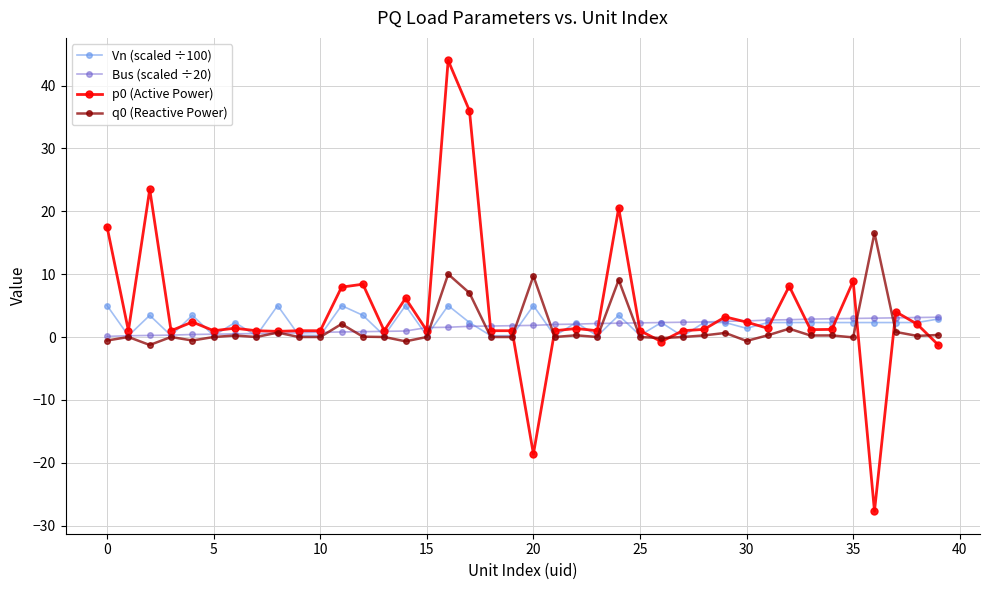

True or false: q0 (Reactive Power) has more than 0 interior local peaks.

True